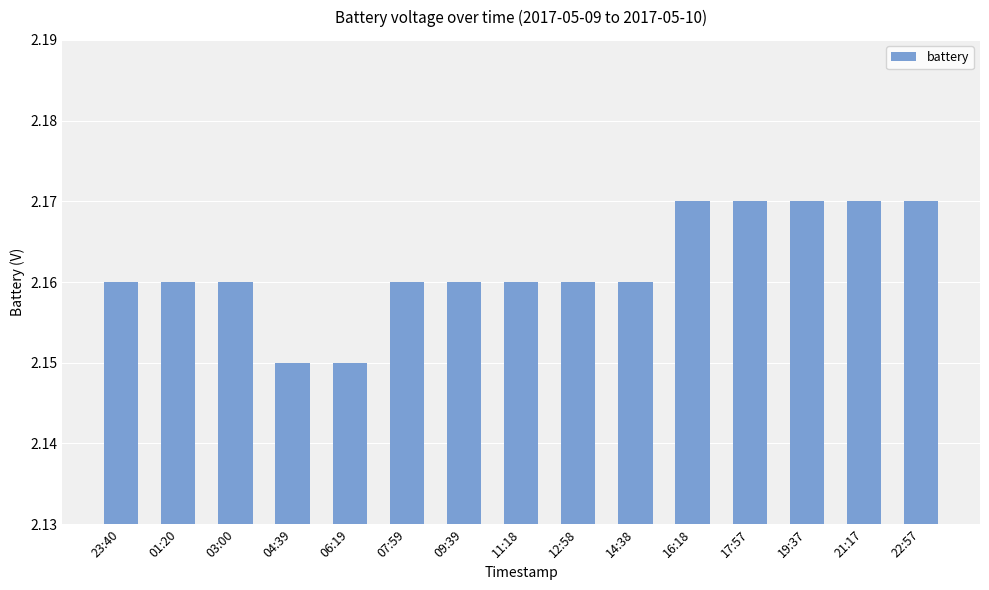

Between 11:18 and 06:19, which is larger?

11:18